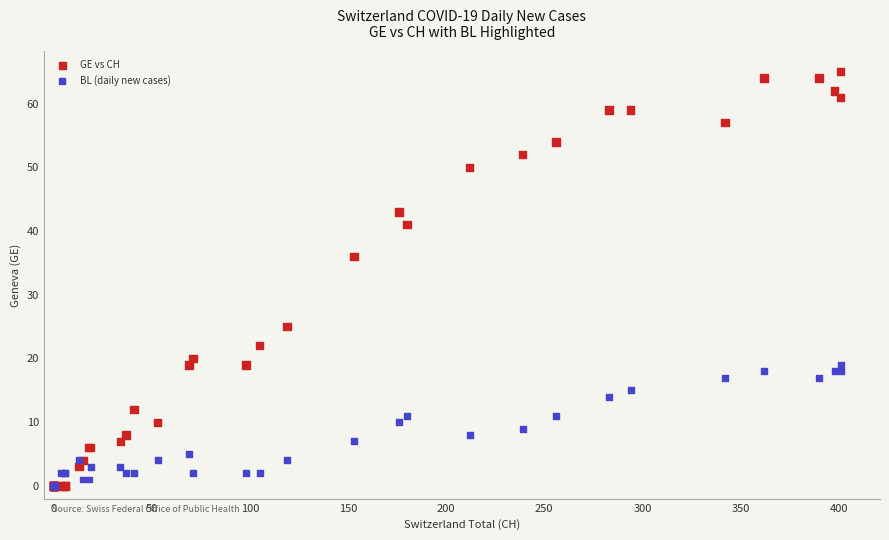

In the GE vs CH series, what Y value is closest to 32?

36